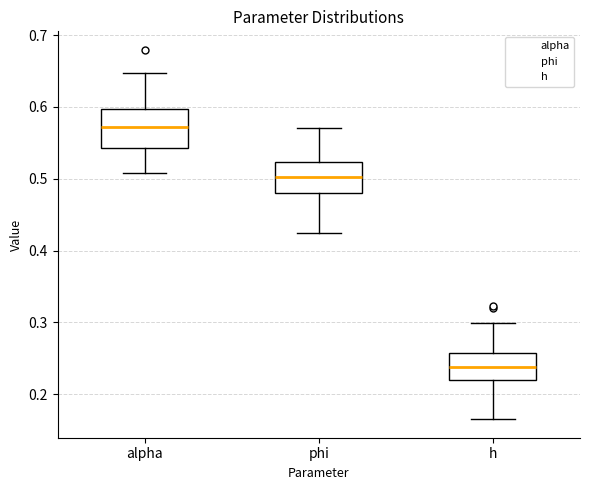

Reading left to right, read every box against the y-axis: the position of its median line, the range the box covers, and the ends of its whiskers. The values are not printed on the chart, so give them approximately, as read against the axis.

alpha: median 0.57, box 0.54 to 0.60, whiskers 0.51 to 0.65
phi: median 0.50, box 0.48 to 0.52, whiskers 0.42 to 0.57
h: median 0.24, box 0.22 to 0.26, whiskers 0.17 to 0.30